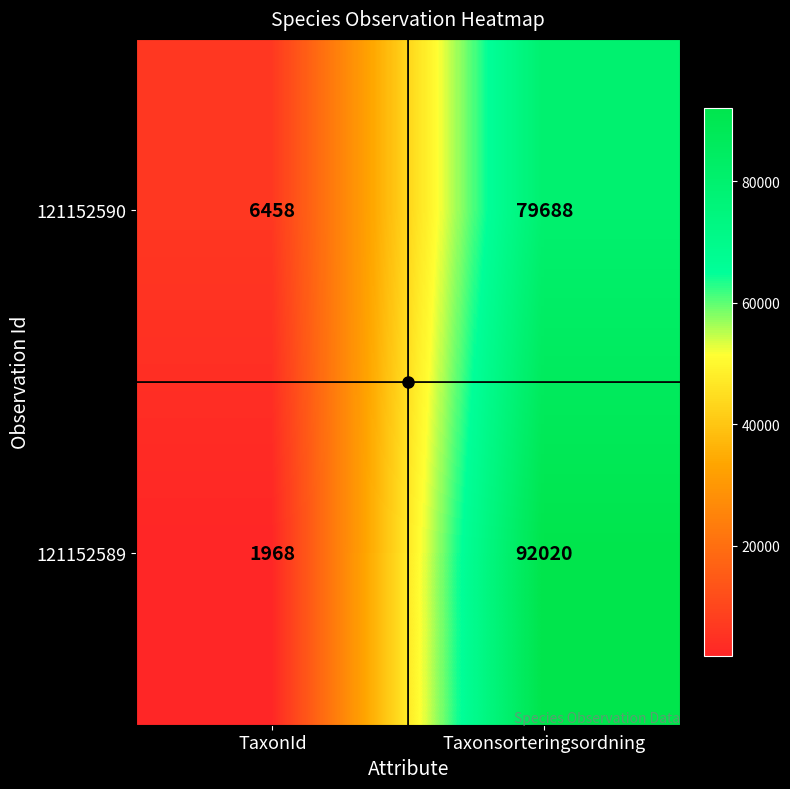

What is the sum of the 121152590 values at TaxonId and Taxonsorteringsordning?

86146